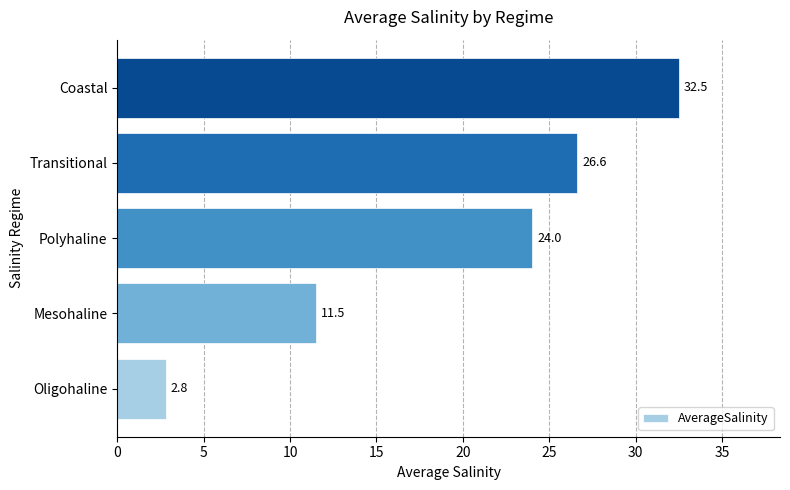

What is the sum of all values?

97.4